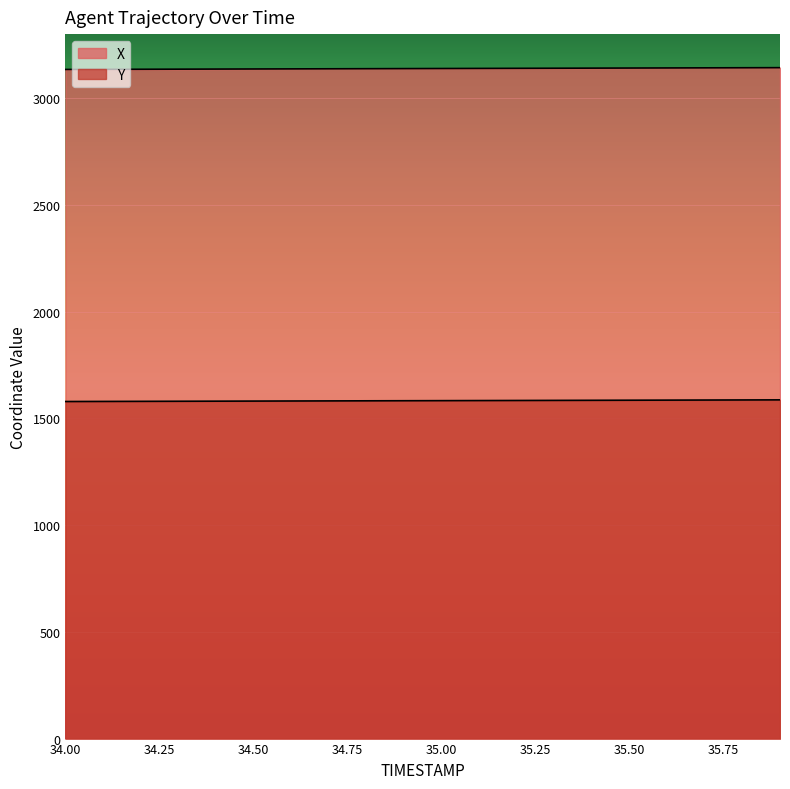

At which label is Y closest to 1583?

34.9